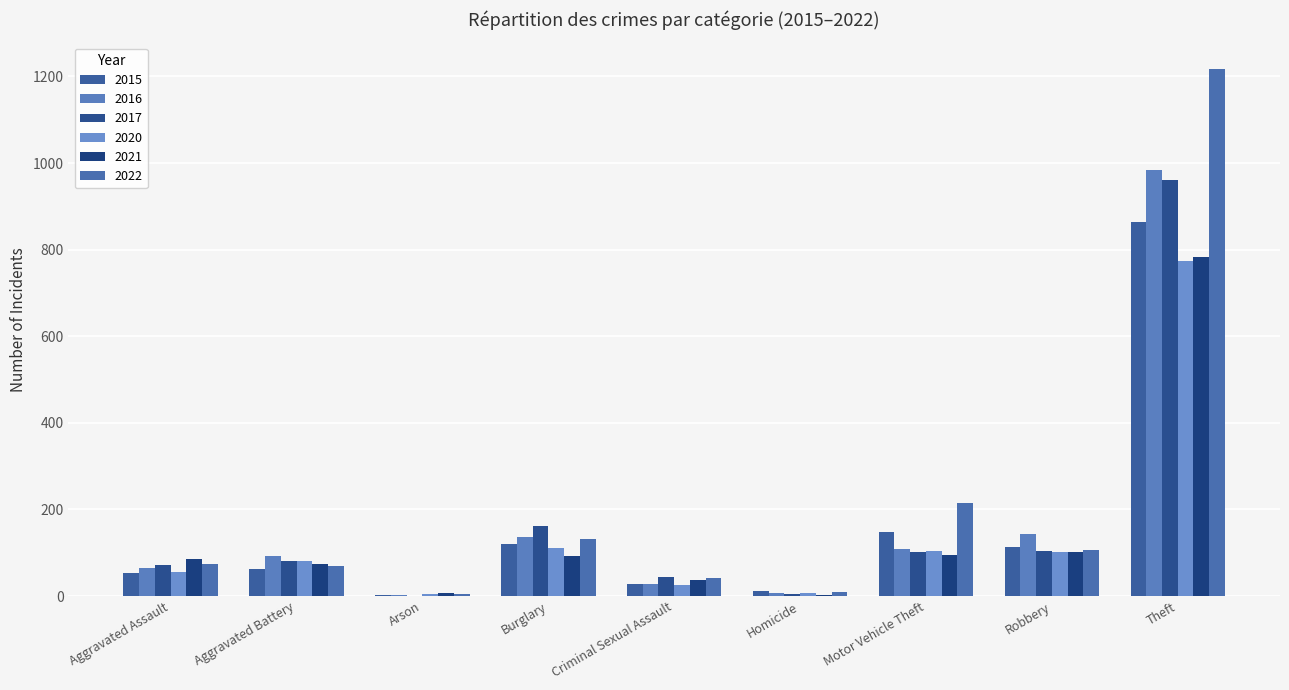

What is the total value across all series at Aggravated Battery?

459